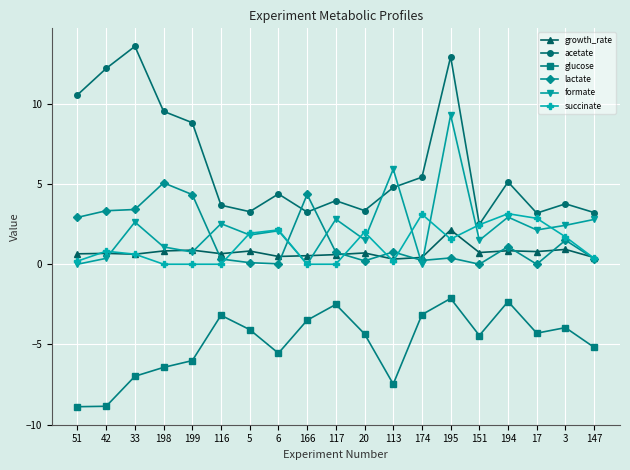

How many intersections are there between lactate and acetate?

2